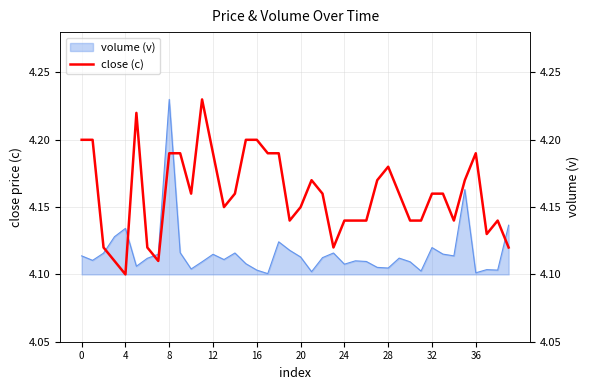

What is the label of the 32nd point from the left?

31